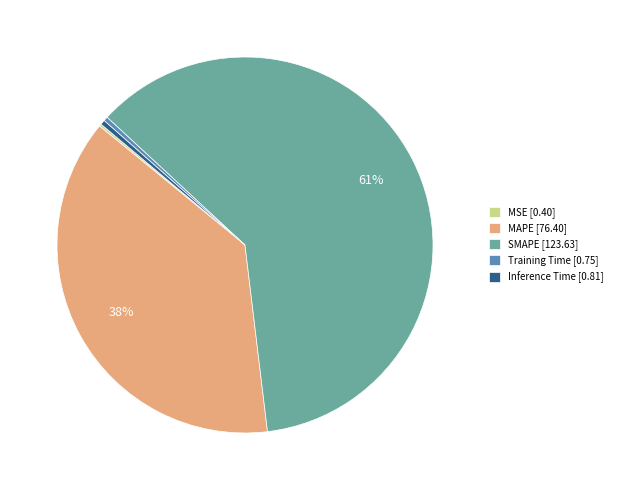

Which category has the biggest portion of the pie?

SMAPE